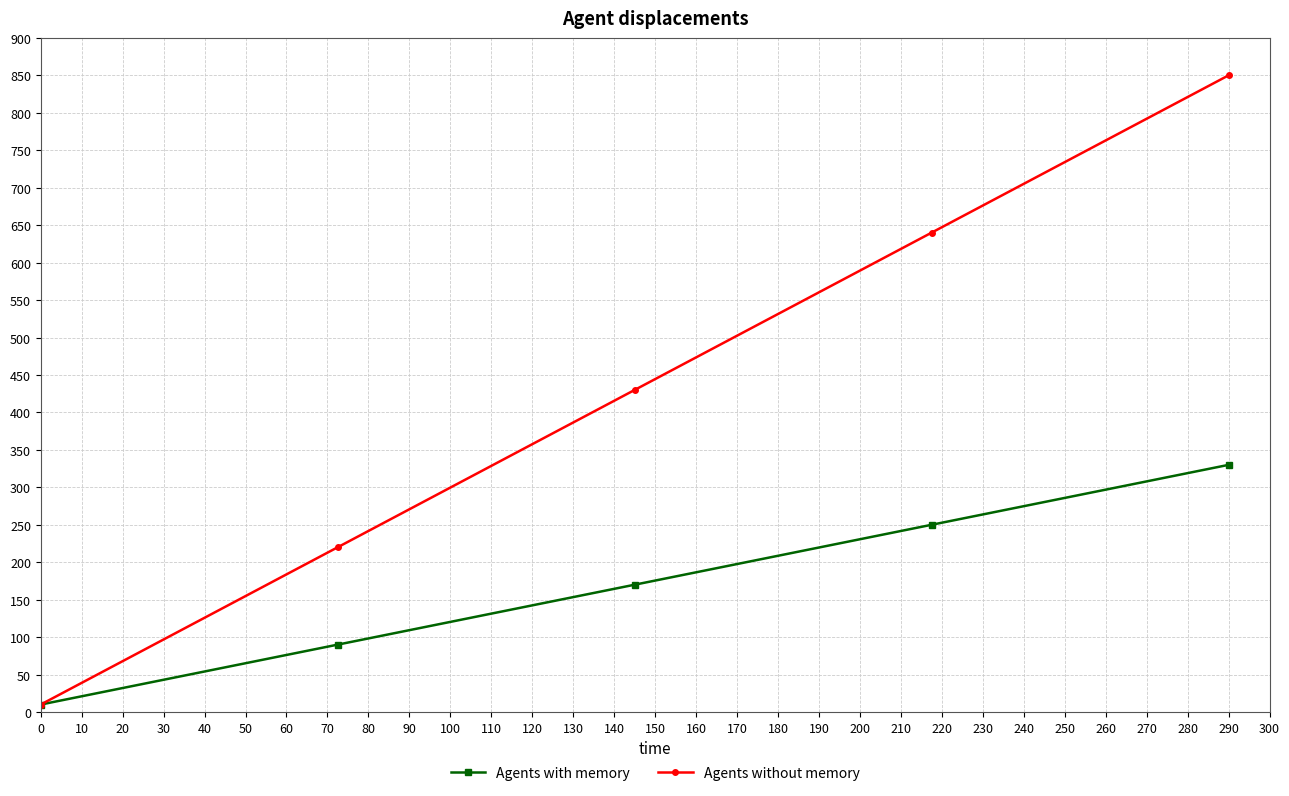

What is the highest value of the Agents without memory series?

850